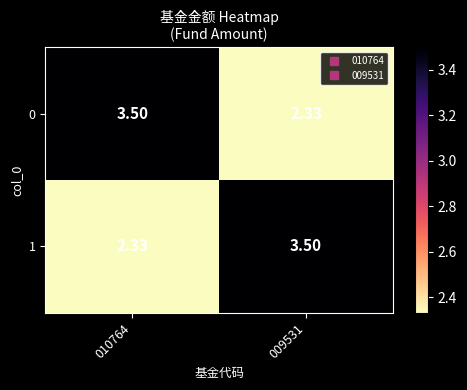

How many values in the 1 series exceed 3?

1